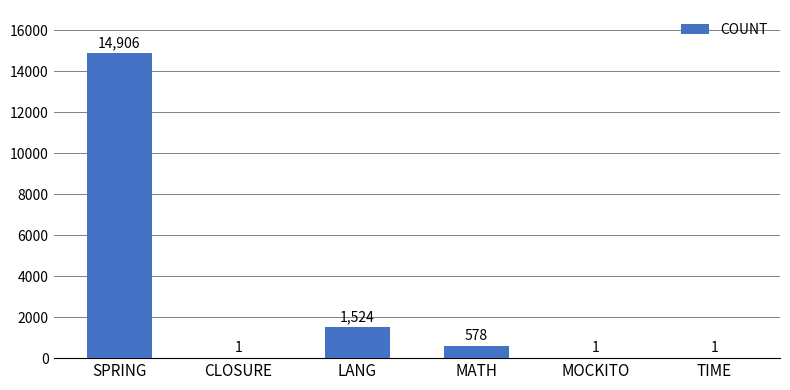

How many data points does each series have?

6